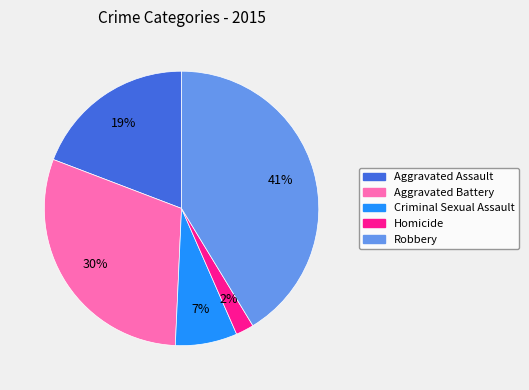

To the nearest percent, what is the difference between the Aggravated Assault and Robbery slice percentages?

22%